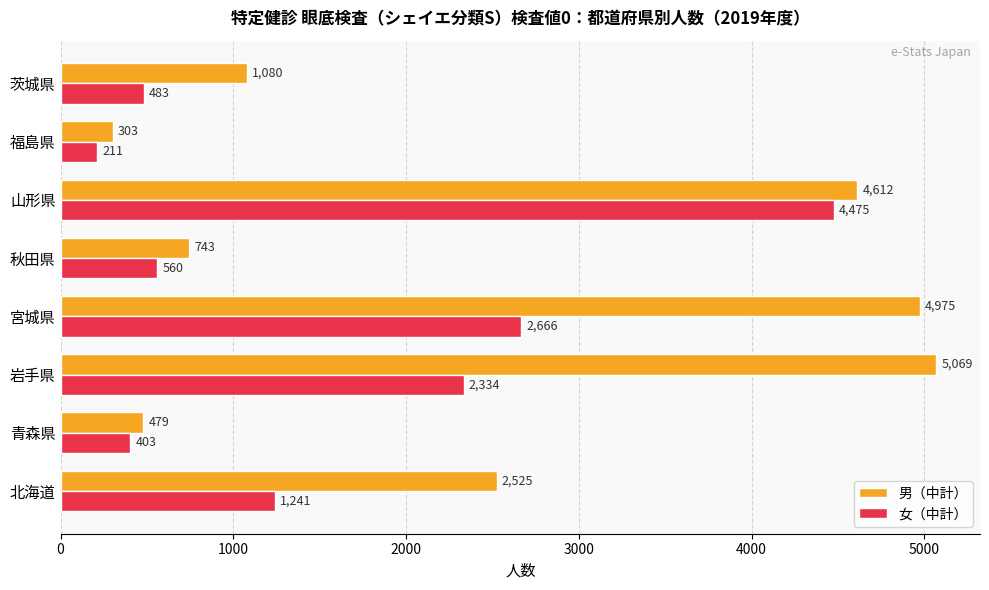

At how many categories does at least one series exceed 2544?

3